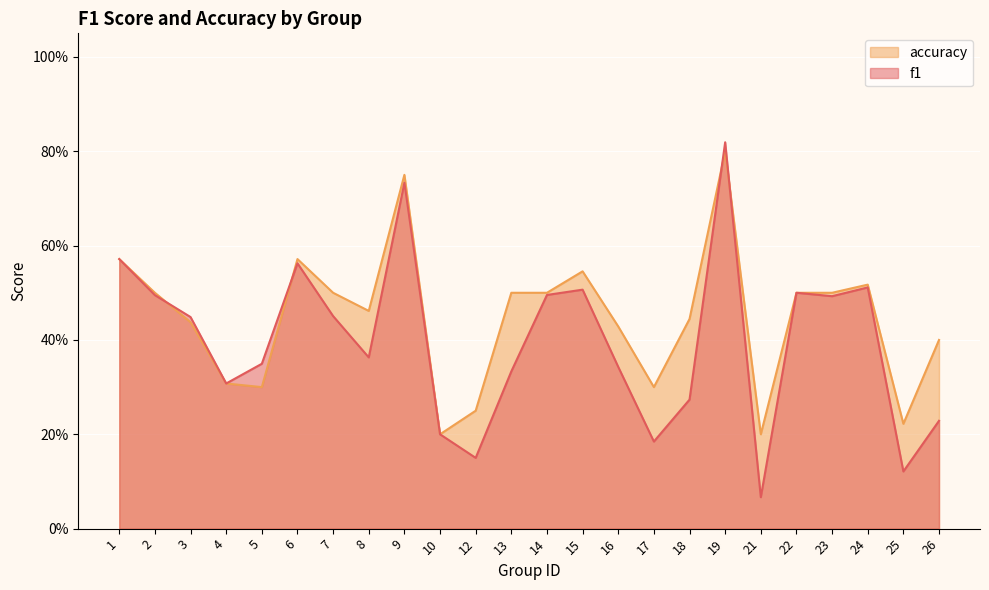

Where do accuracy and f1 first cross each other?

2 and 3